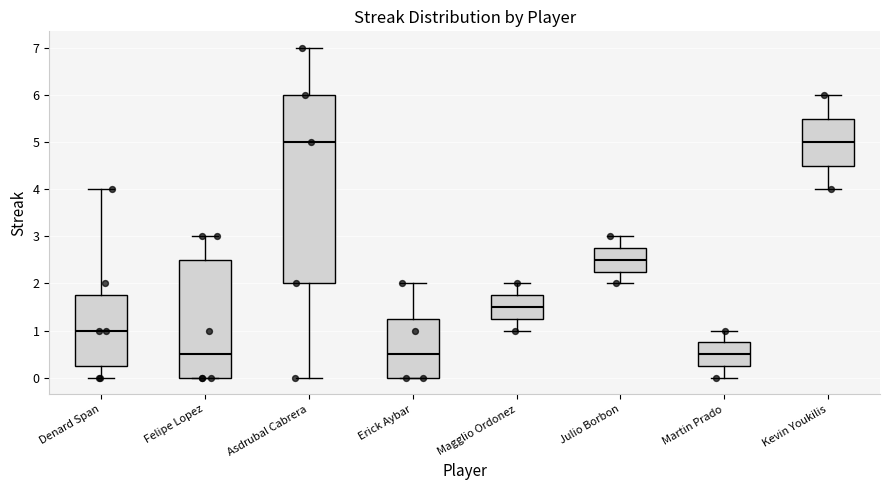

Comparing the boxes themselves (not the whiskers), which one is the tallest?

Asdrubal Cabrera